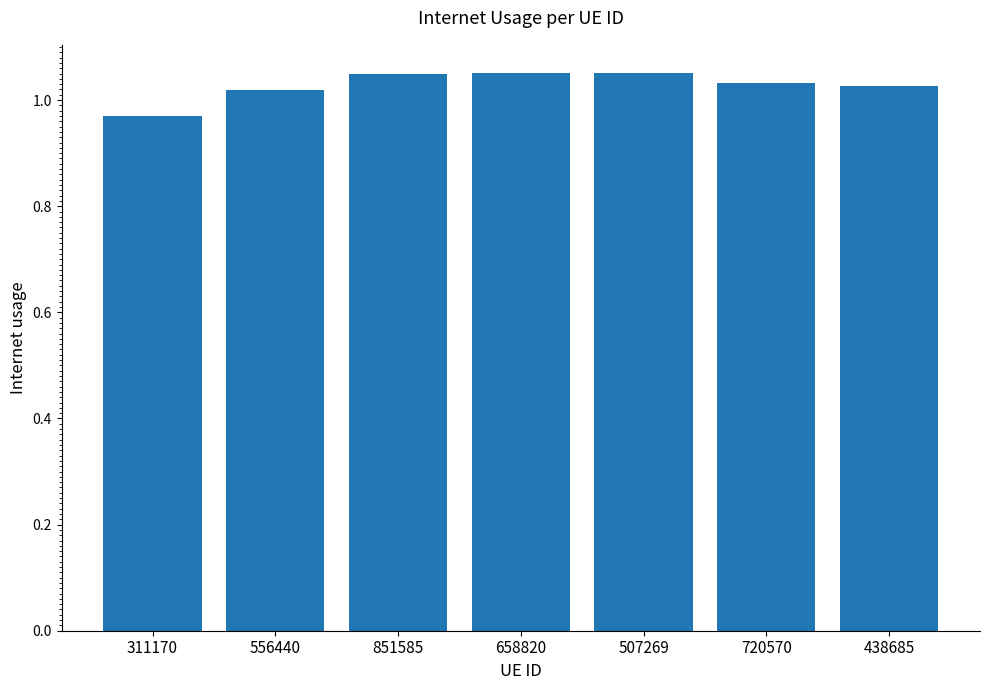

How many data points are above 1?

6